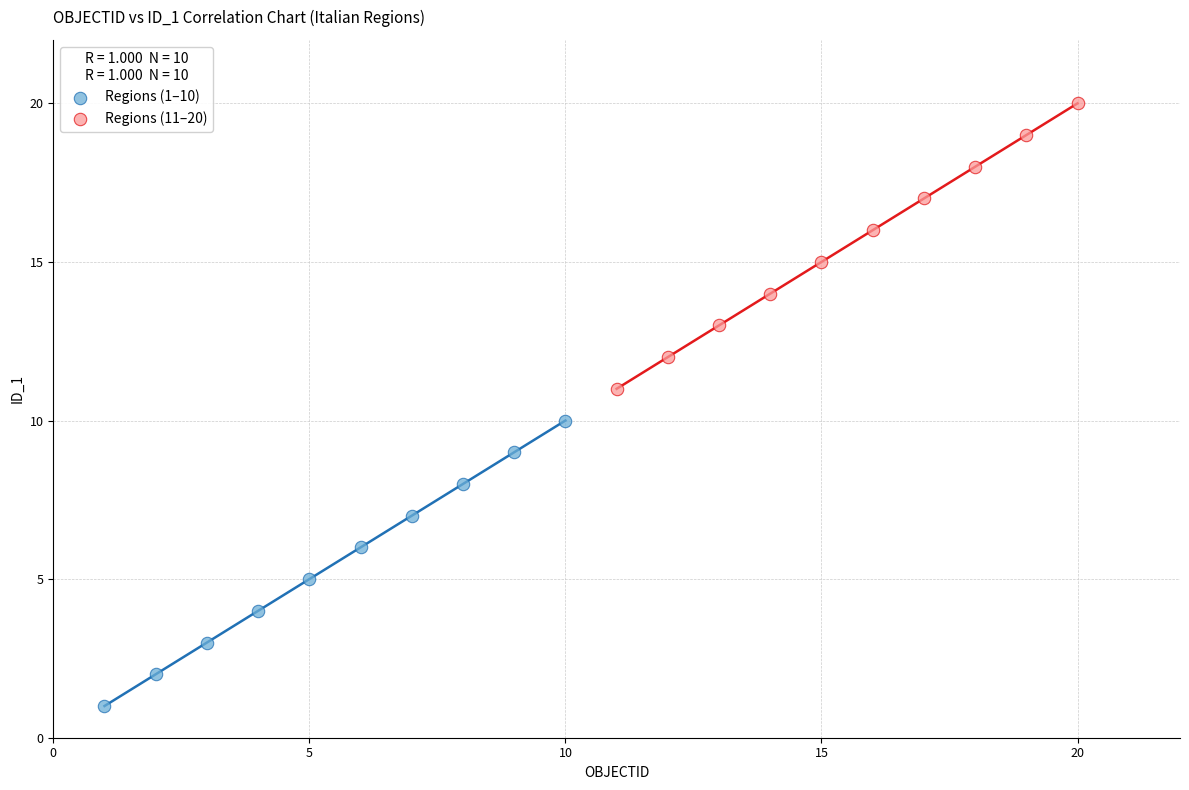

What are all the series names shown in the legend?

Regions (1–10), Regions (11–20)